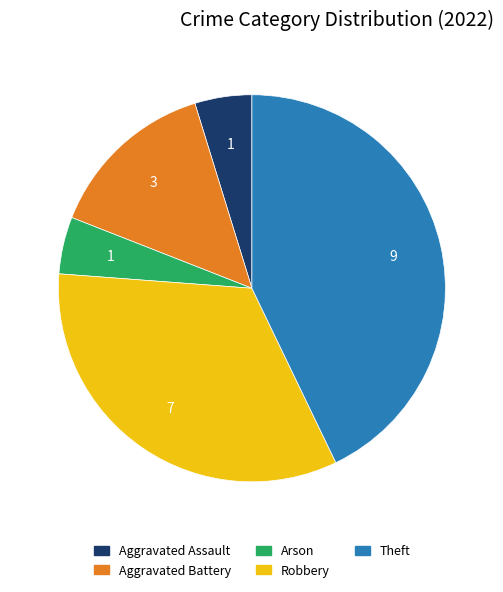

Does Aggravated Battery account for over 50% of the chart?

No